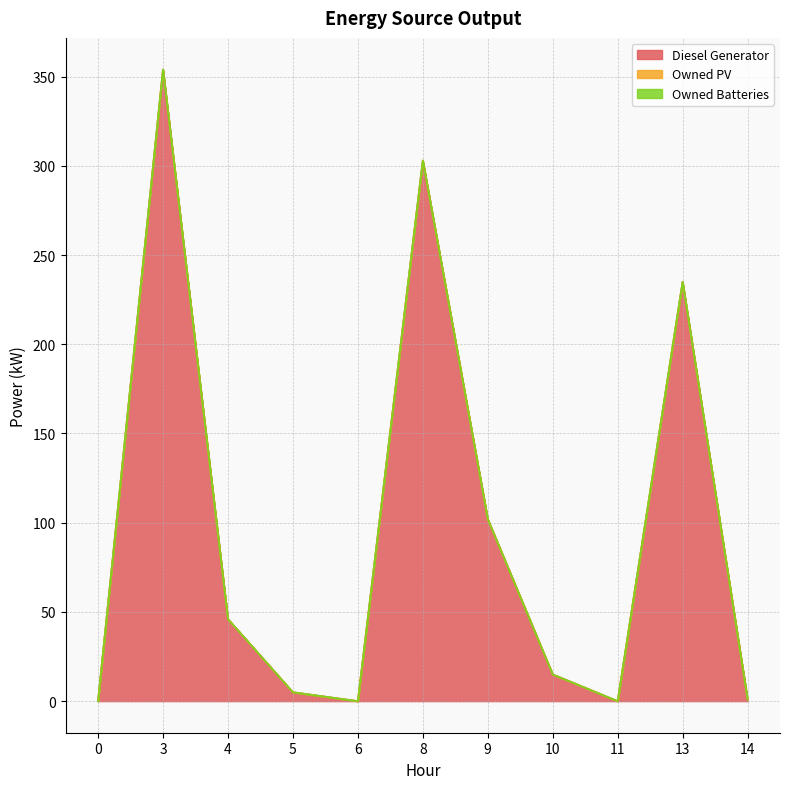

How many positive values does the Diesel Generator series have?

8